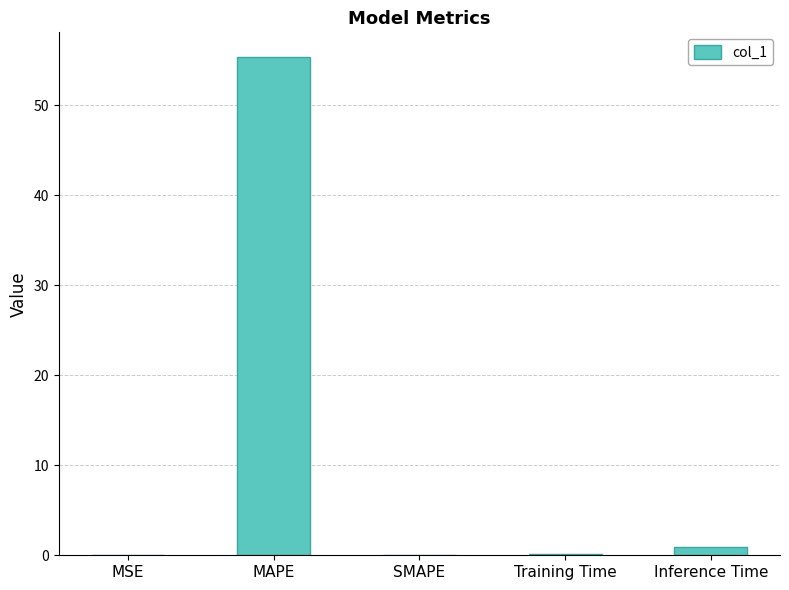

What is the sum of all values?

56.4